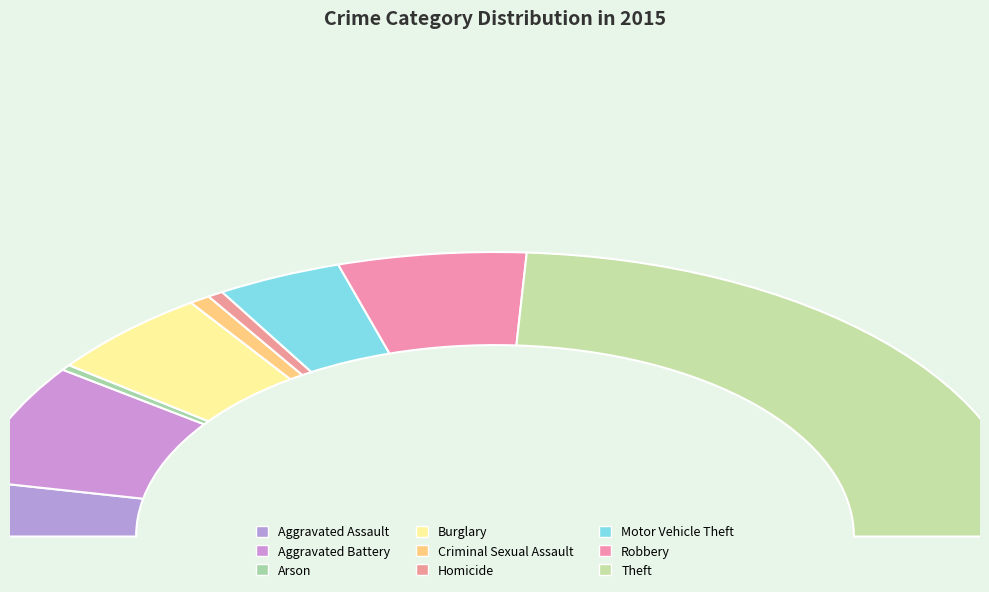

What percentage is NOT represented by Robbery?

88.6%